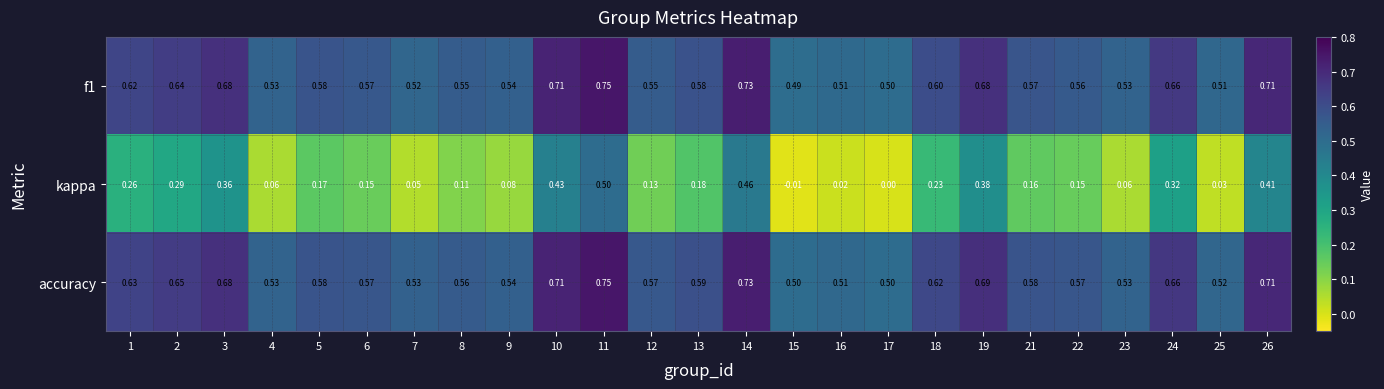

How many distinct data groups are displayed?

3